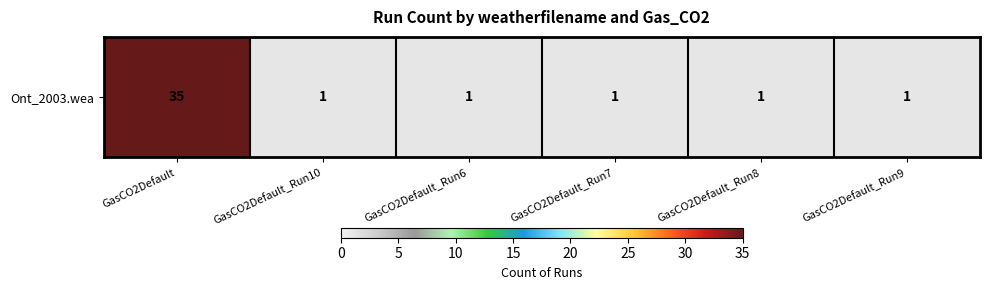

What is the greatest value displayed?

35